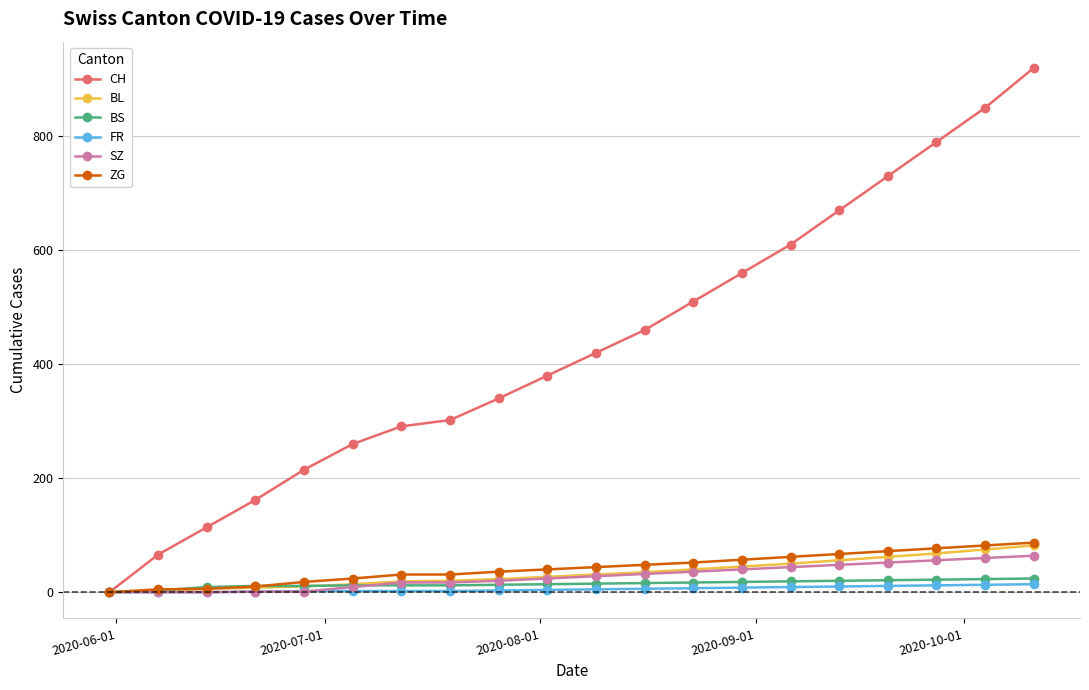

At how many categories does at least one series exceed 628?

5